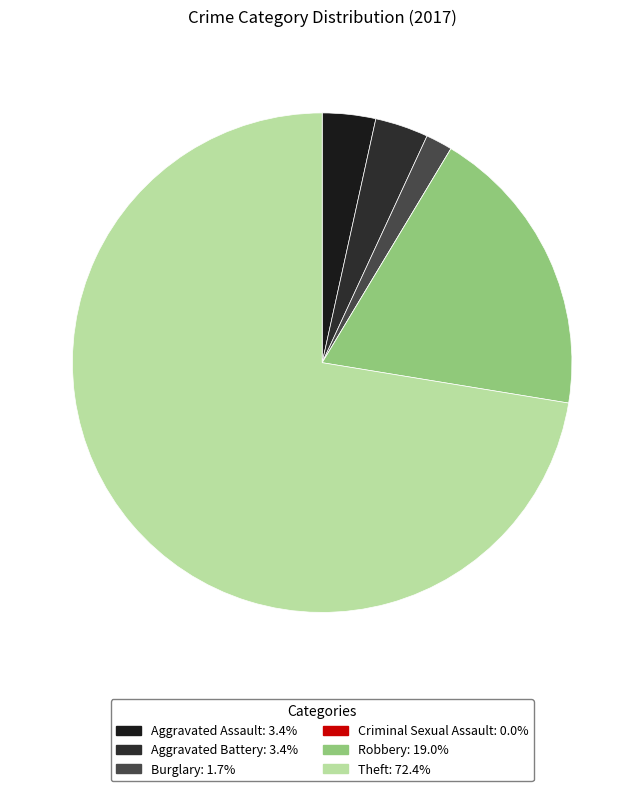

What is the largest slice in the pie chart?

Theft